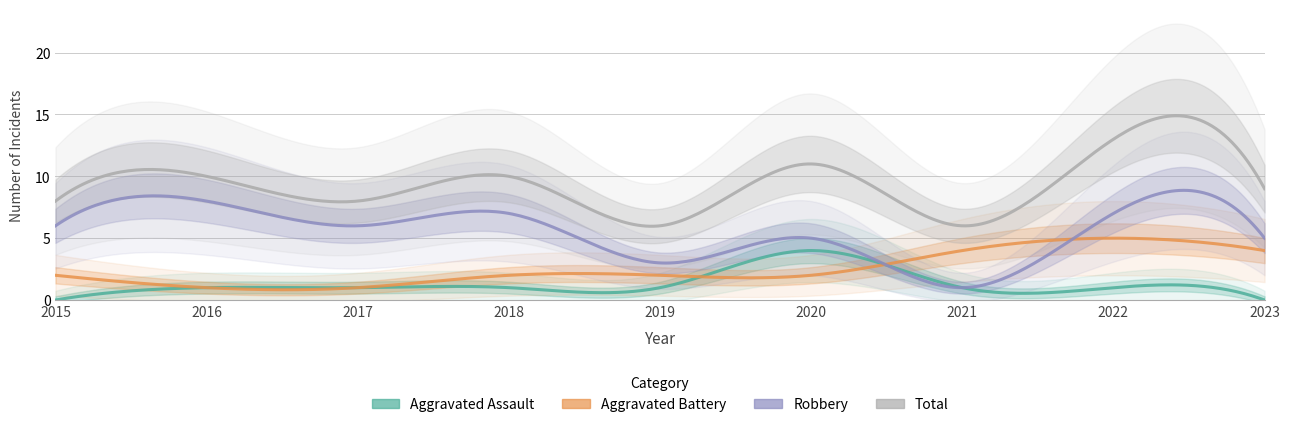

Rank the series by their average value, from highest to lowest.

Total, Robbery, Aggravated Battery, Aggravated Assault